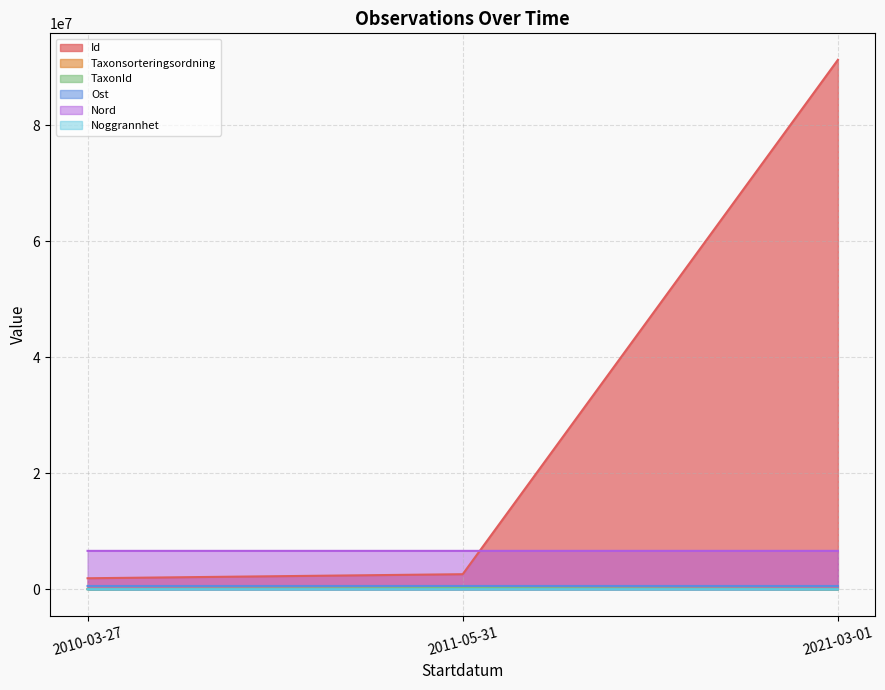

At which label is TaxonId closest to 112258?

2021-03-01